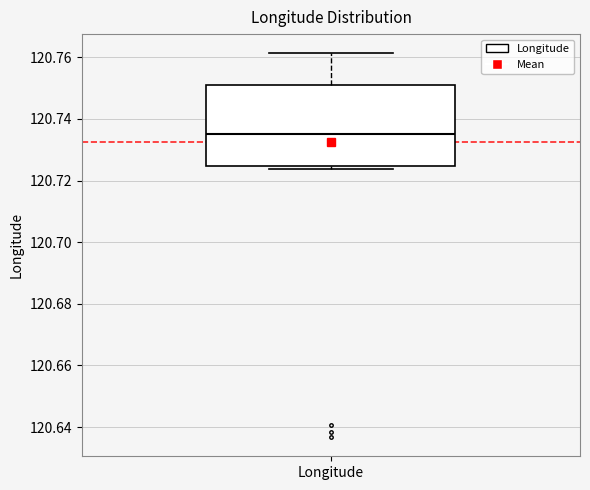

Read this box plot against the y-axis: the position of the median line, the range covered by the box, and the ends of both whiskers. The values are not printed on the chart, so give them approximately, as read against the axis.

median 120.736, box 120.724 to 120.750, whiskers 120.724 (just below the box's lower edge) to 120.762